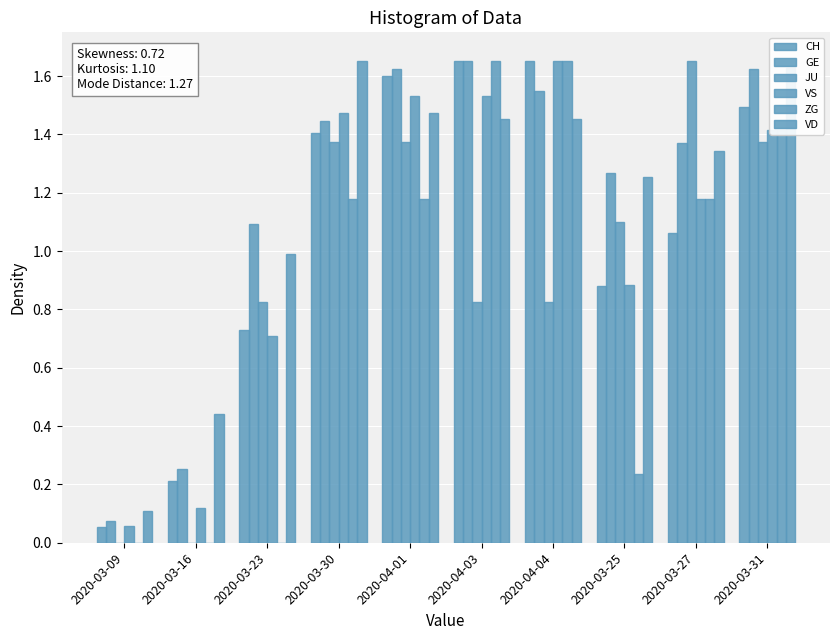

Which series has the largest total across all categories?

GE